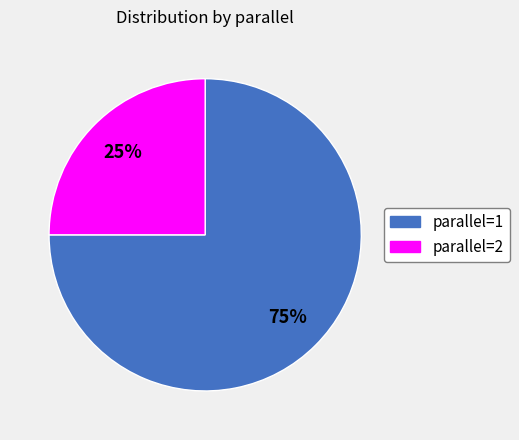

To the nearest percent, what is the difference between the largest and smallest slice percentages?

50%